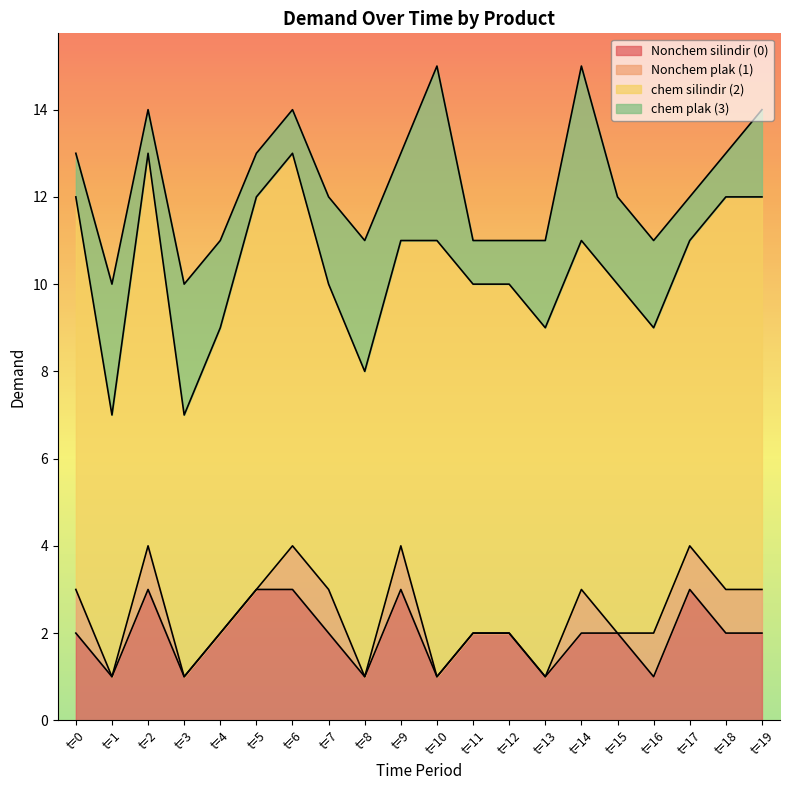

The value of Nonchem silindir (0) at t=12 is 2. True or false?

True